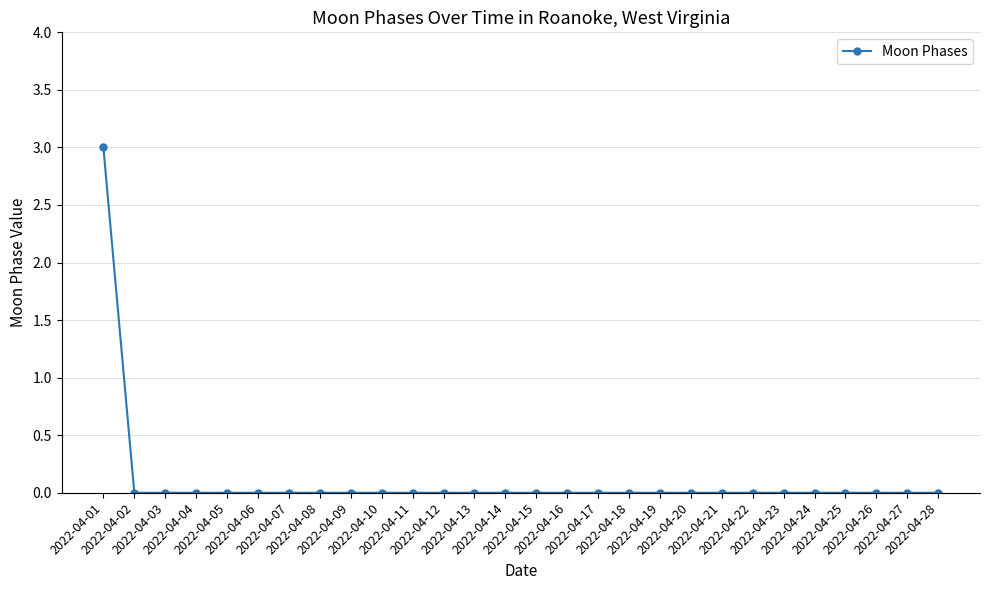

The value at 2022-04-13 is 2. True or false?

False